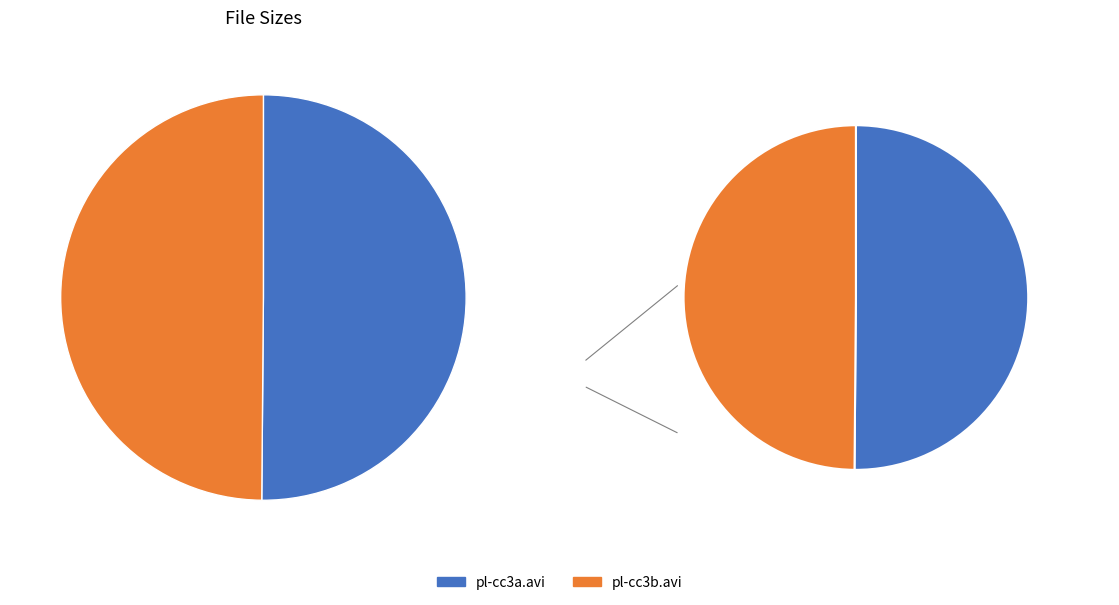

Rank the categories by value from highest to lowest.

pl-cc3a.avi, pl-cc3b.avi